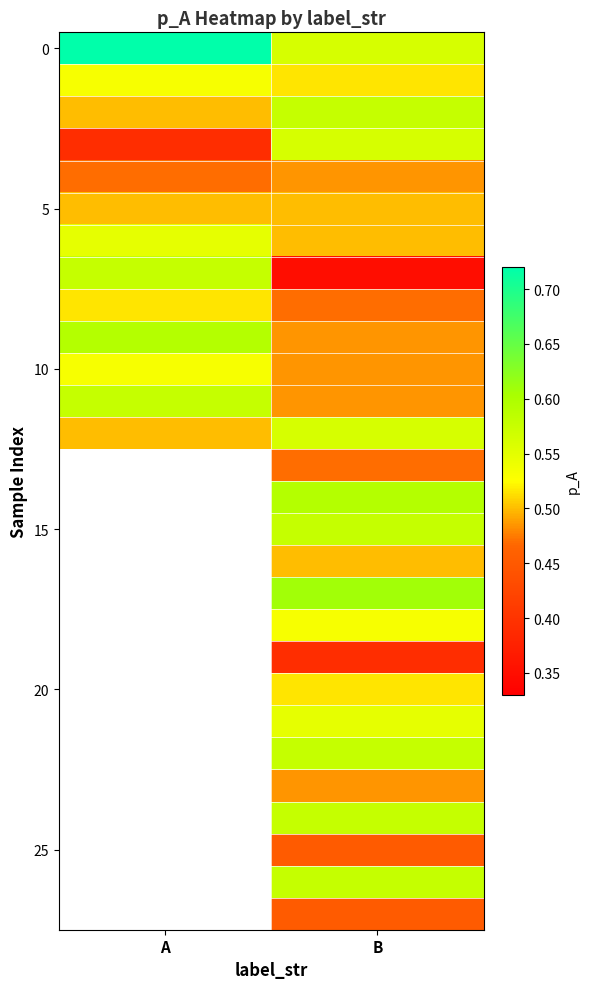

Between A and B, which is larger?

A